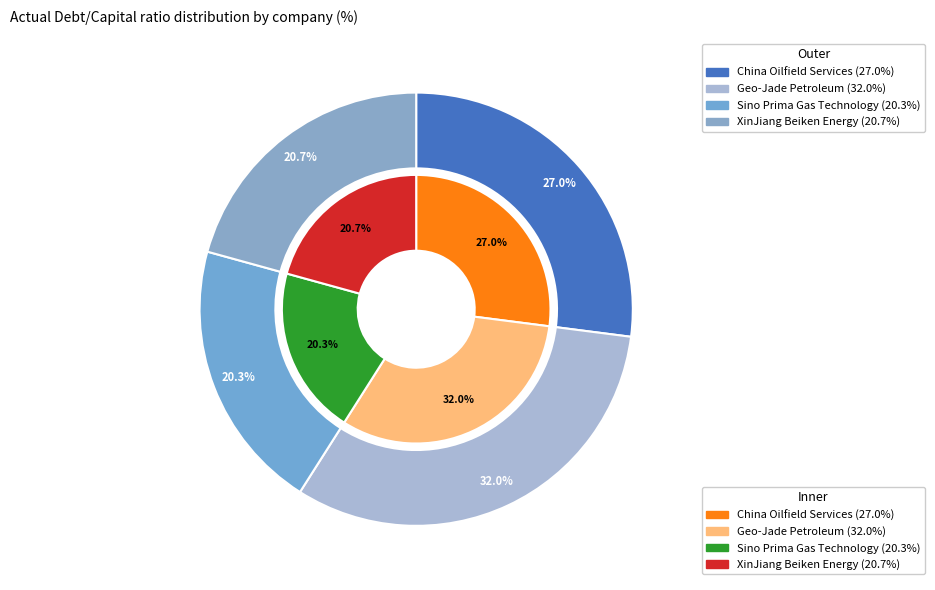

The China Oilfield Services slice represents 27% of the pie. True or false?

True